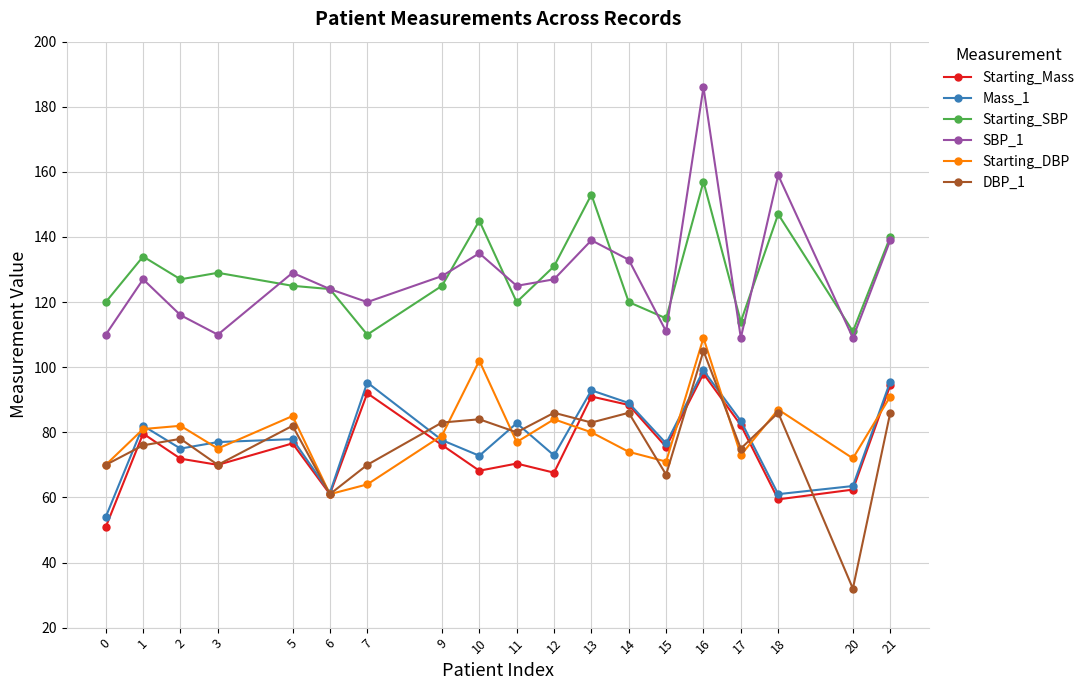

Between 0 and 16, which series saw the biggest shift?

SBP_1